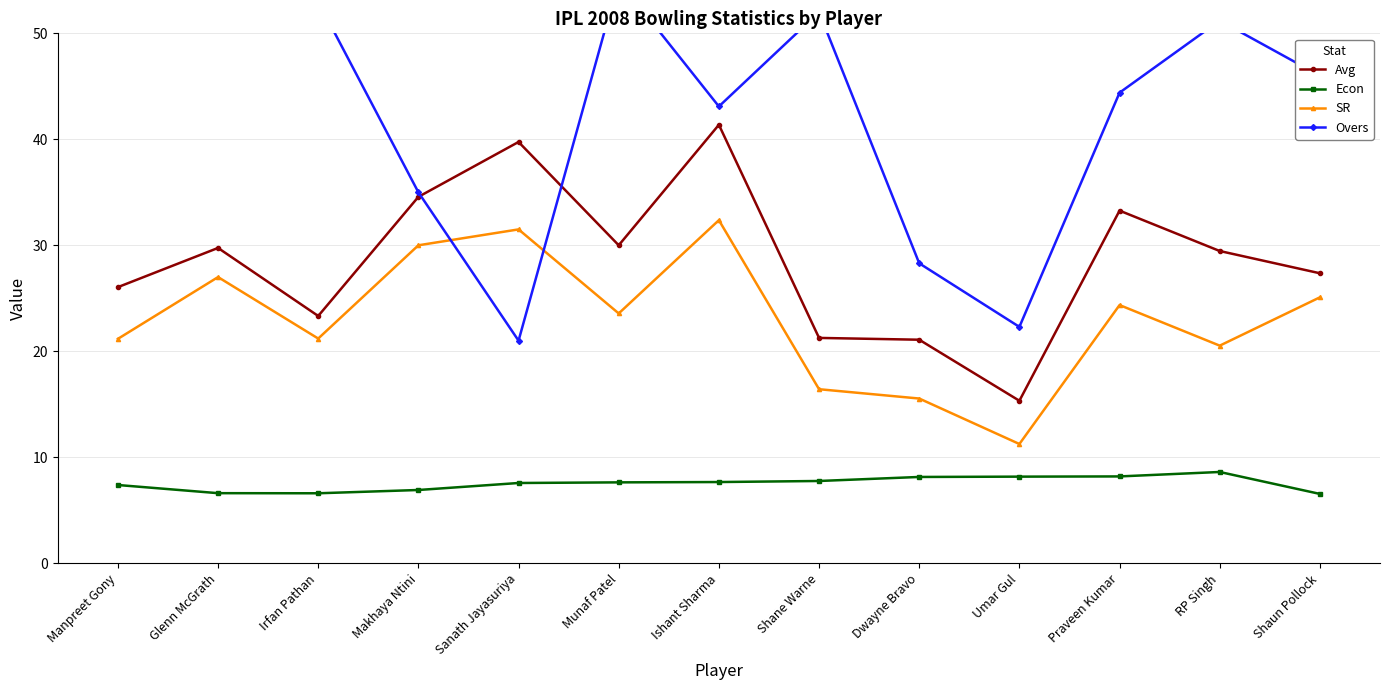

What is the total value across all series at Ishant Sharma?

124.5